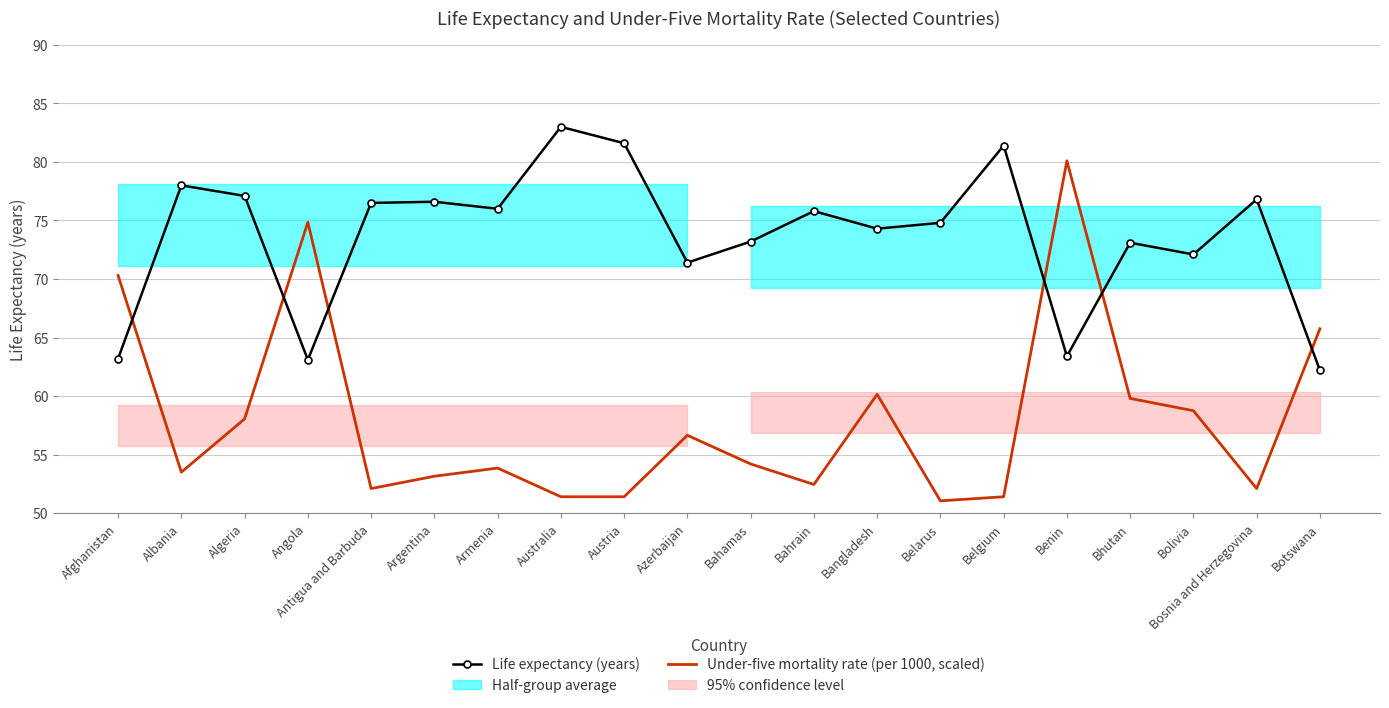

Reading right to left, transcribe all the data shown in this chart.

Life expectancy (years): Botswana=62.2	Bosnia and Herzegovina=76.8	Bolivia=72.1	Bhutan=73.1	Benin=63.4	Belgium=81.4	Belarus=74.8	Bangladesh=74.3	Bahrain=75.8	Bahamas=73.2	Azerbaijan=71.4	Austria=81.6	Australia=83.0	Armenia=76.0	Argentina=76.6	Antigua and Barbuda=76.5	Angola=63.1	Algeria=77.1	Albania=78.0	Afghanistan=63.2
Under-five mortality rate (per 1000, scaled): Botswana=65.8	Bosnia and Herzegovina=52.1	Bolivia=58.8	Bhutan=59.8	Benin=80.1	Belgium=51.4	Belarus=51.0	Bangladesh=60.1	Bahrain=52.5	Bahamas=54.2	Azerbaijan=56.6	Austria=51.4	Australia=51.4	Armenia=53.9	Argentina=53.1	Antigua and Barbuda=52.1	Angola=74.8	Algeria=58.0	Albania=53.5	Afghanistan=70.3